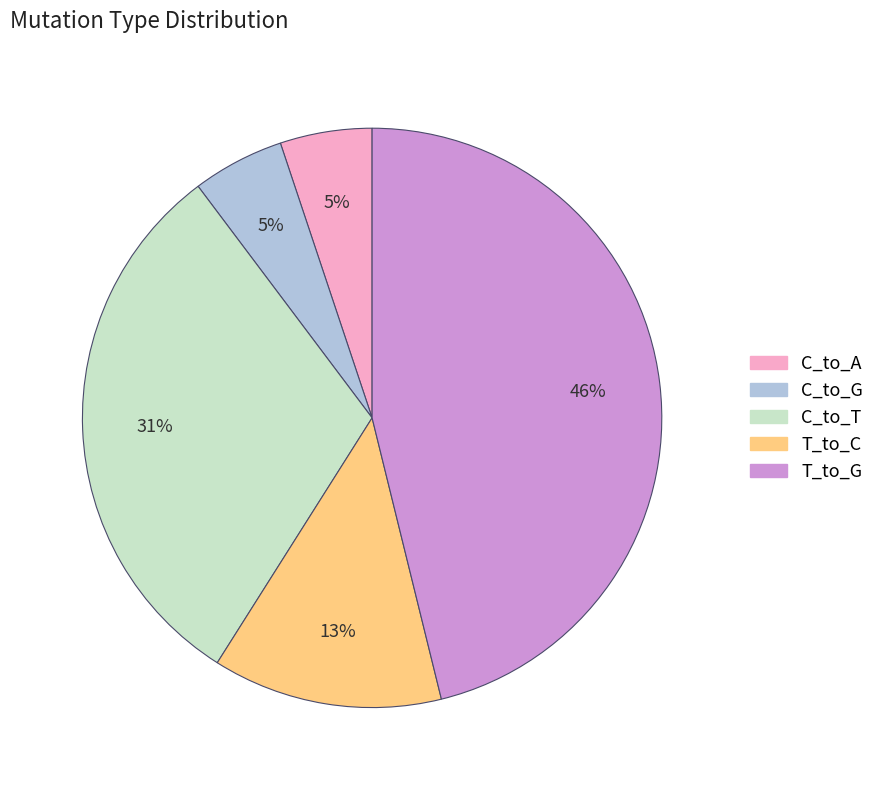

To the nearest percent, what is the average slice percentage?

20%